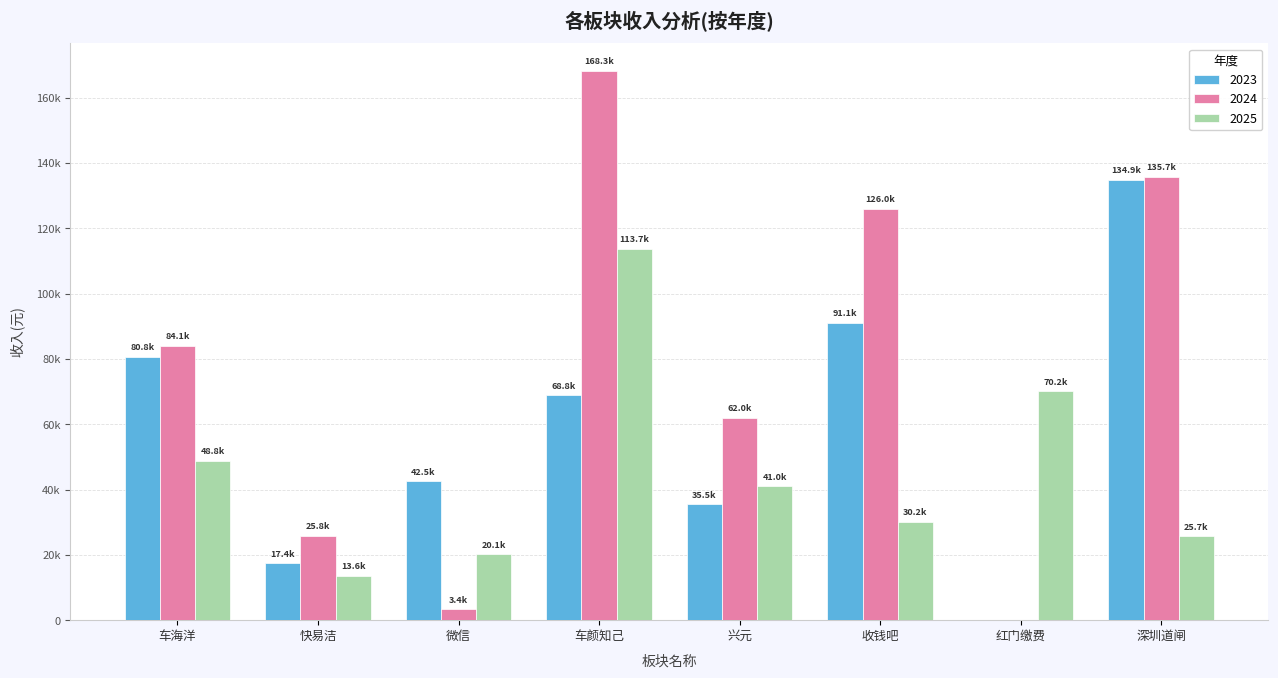

Does the chart contain stacked bars?

No